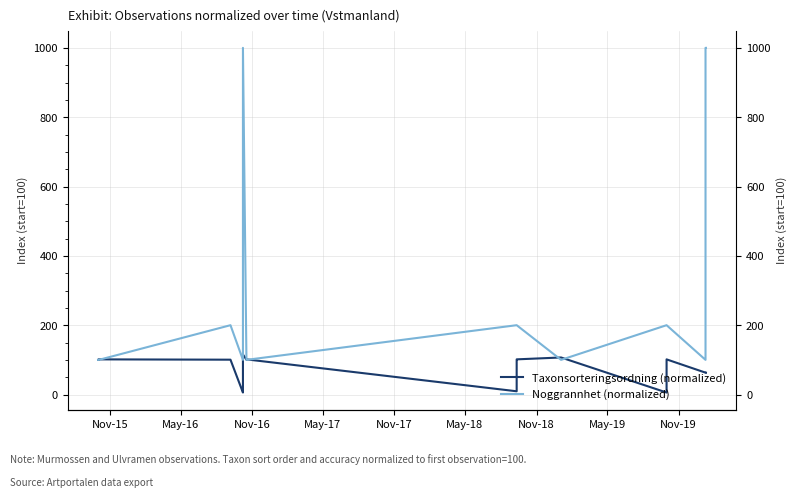

In Noggrannhet (normalized), how many points are lower than both neighbors (excluding endpoints)?

2